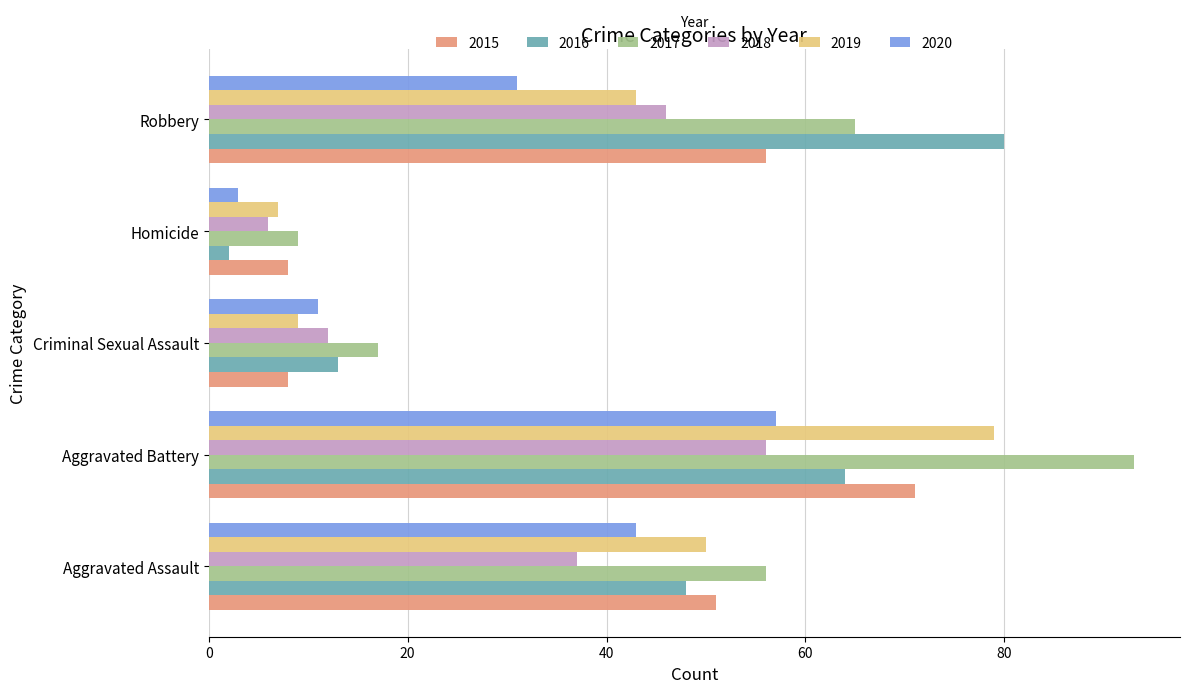

How many 2020 values are between 11 and 43?

3